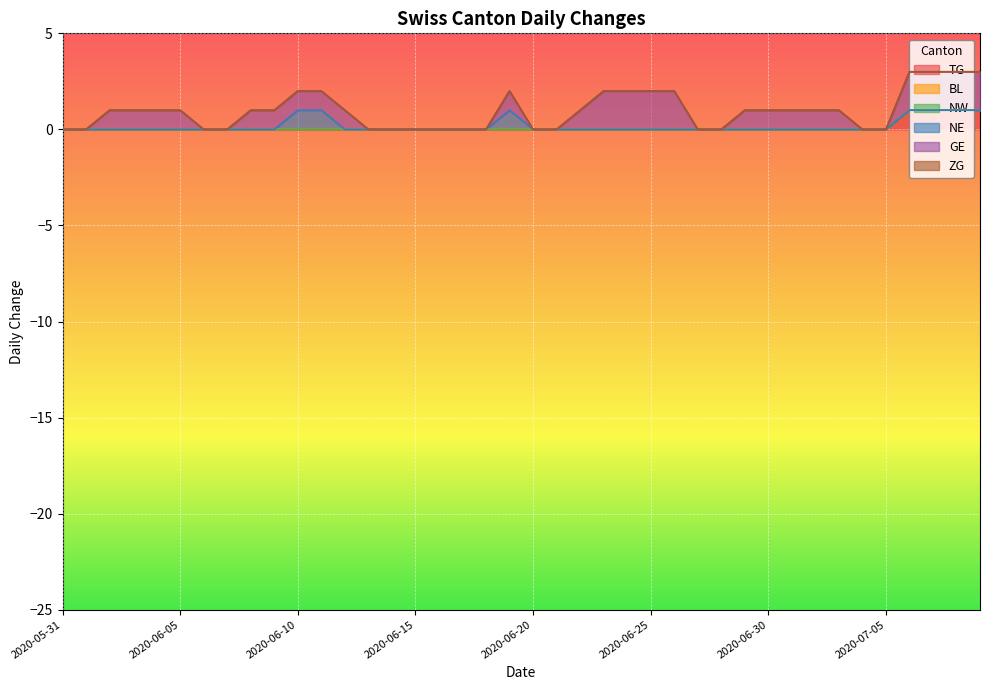

Does the chart display data point markers on the line(s)?

No